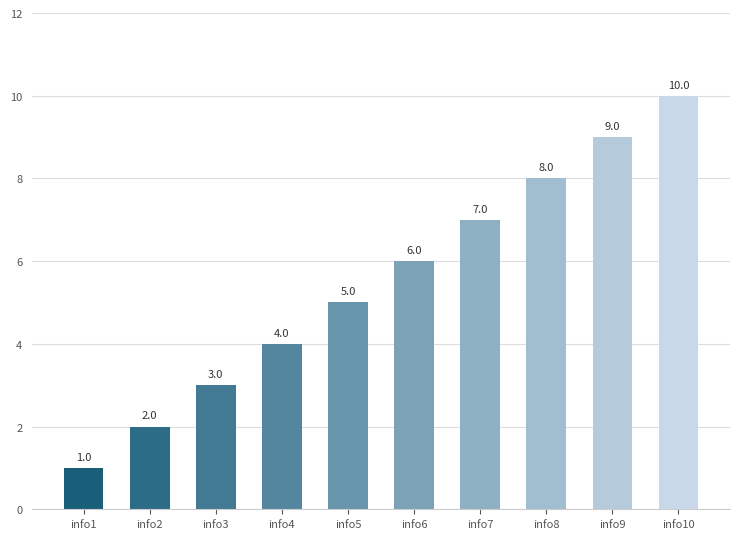

How many data points are less than 6?

5